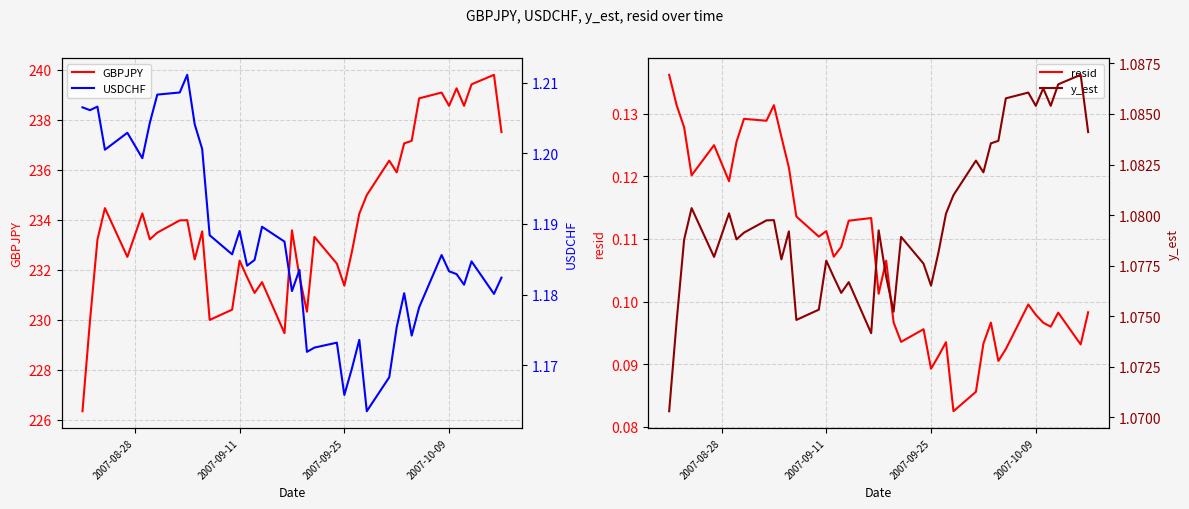

Count the number of categories in the chart.

40